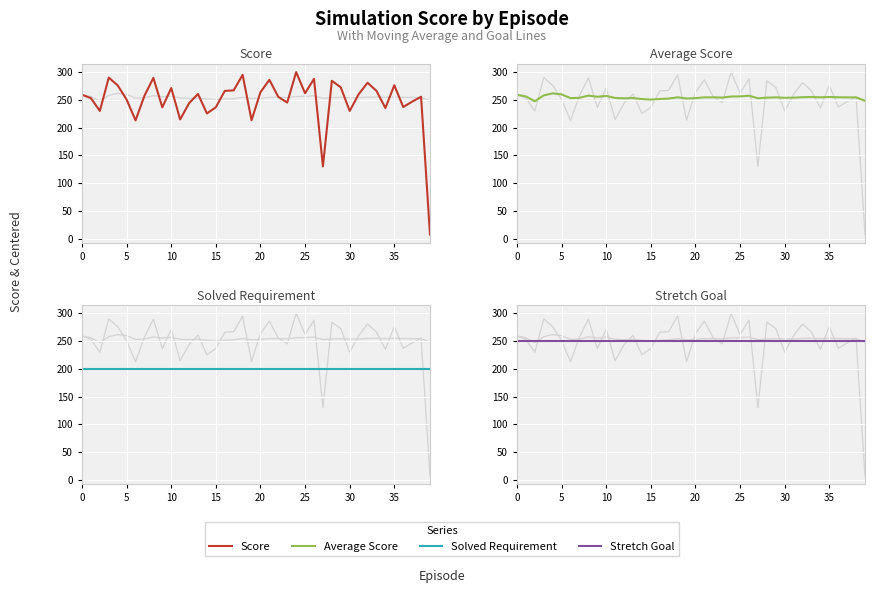

How many categories are shown in the chart?

40